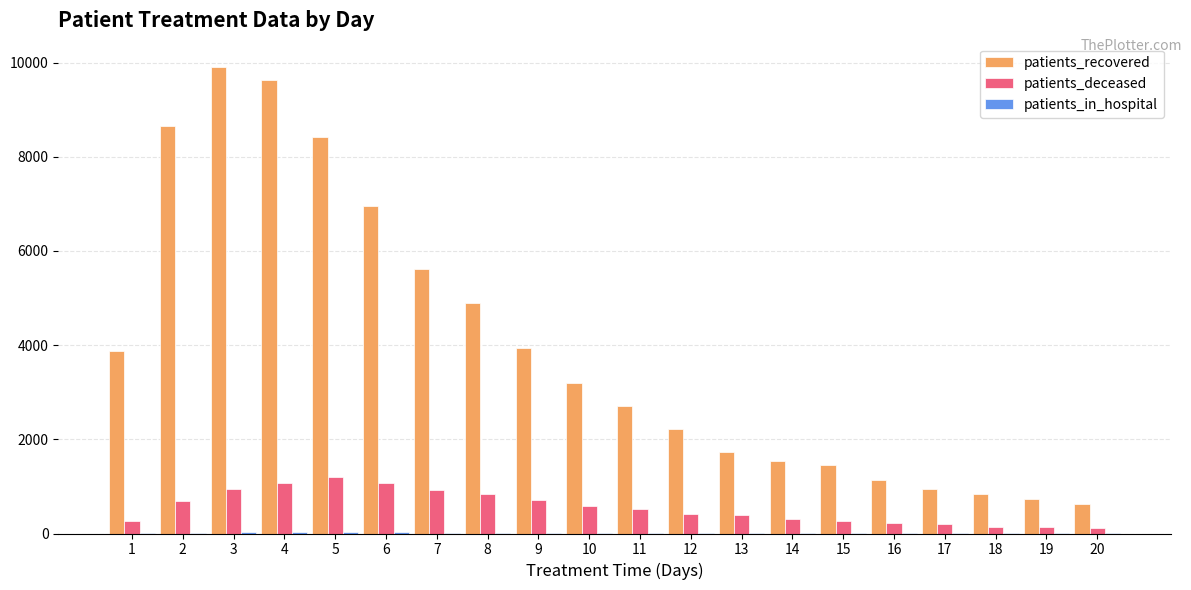

The value of patients_deceased at 16 is 214. True or false?

True